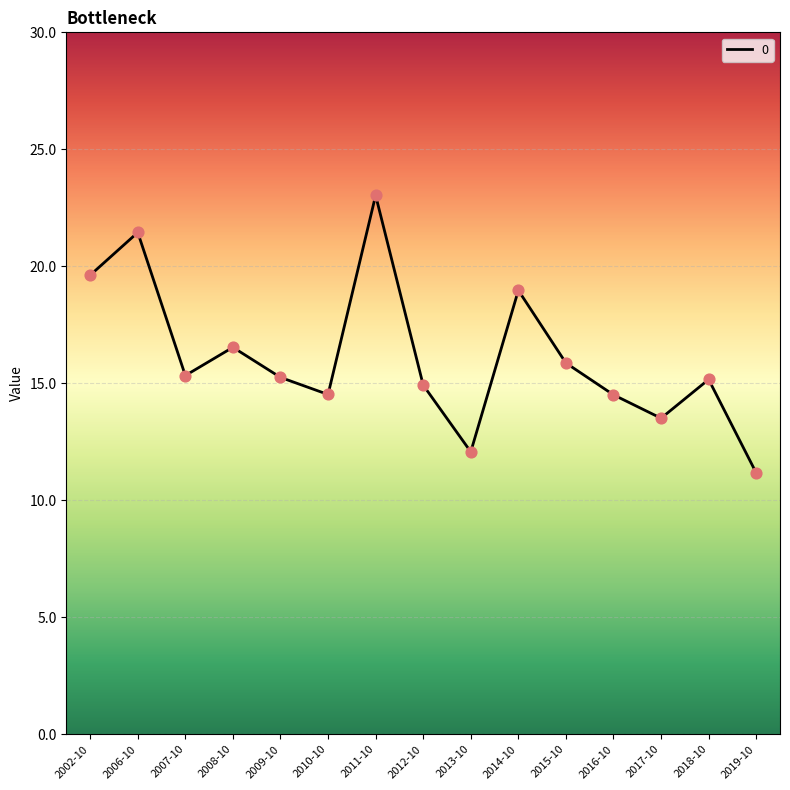

What is the ratio of the value at 2011-10 to the value at 2009-10?

1.5